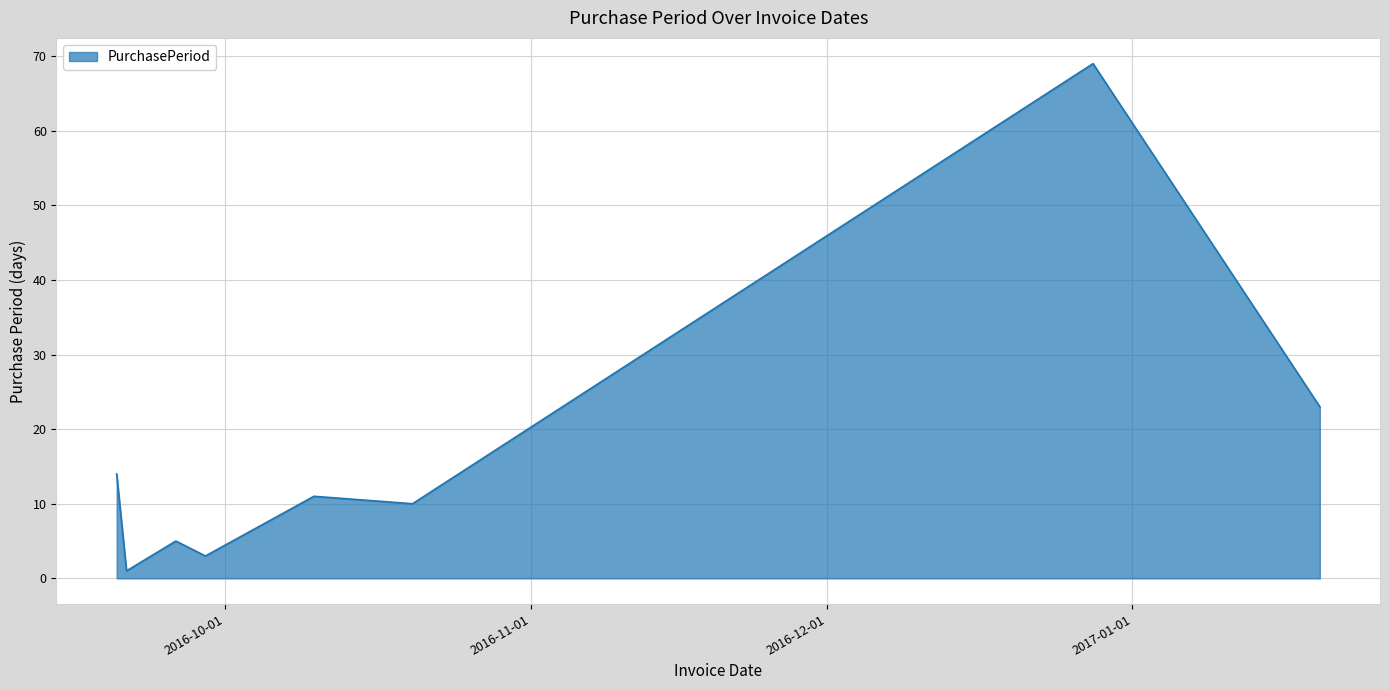

What is the difference between the maximum and minimum values?

68